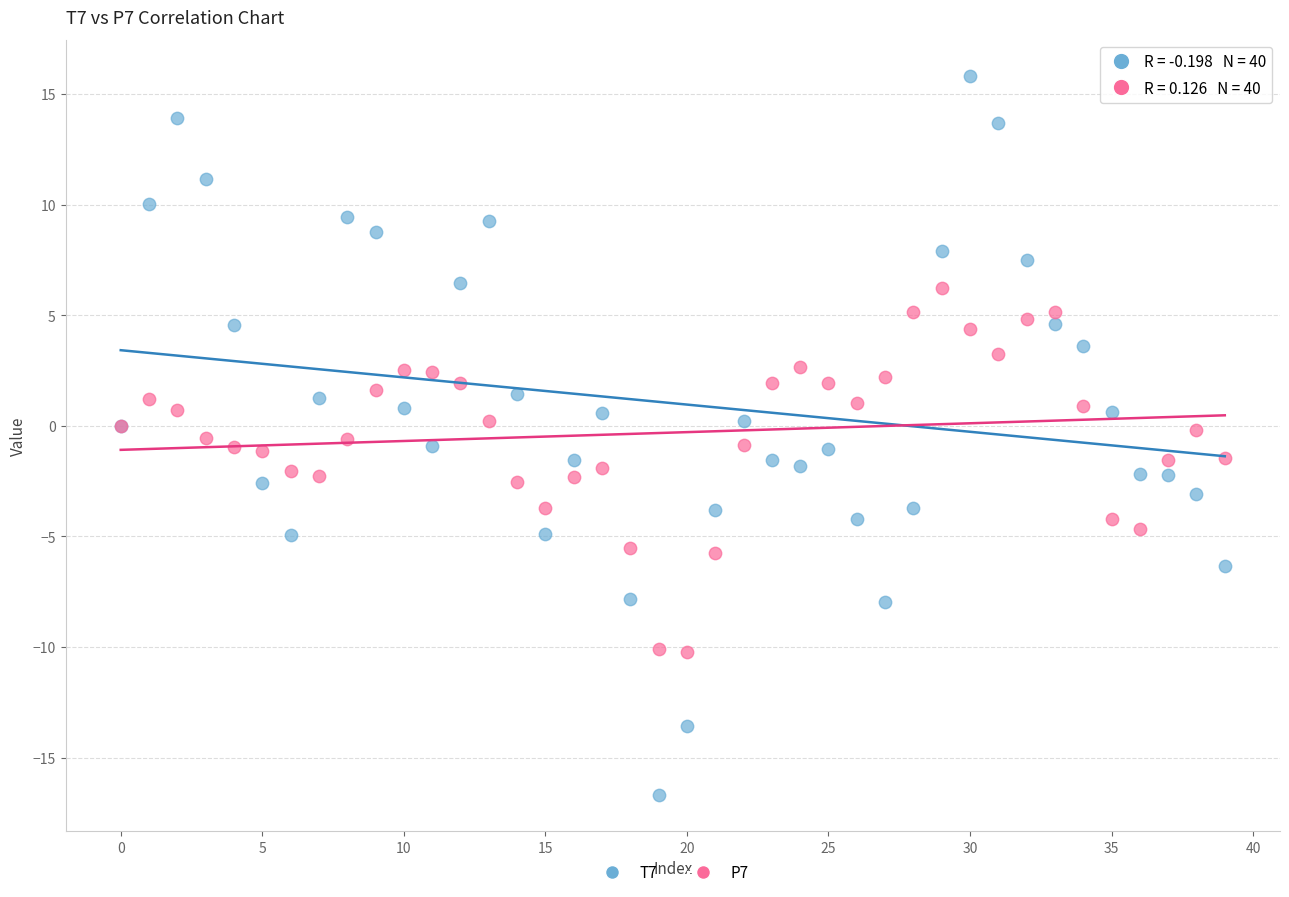

Which series reaches the minimum Y coordinate?

T7